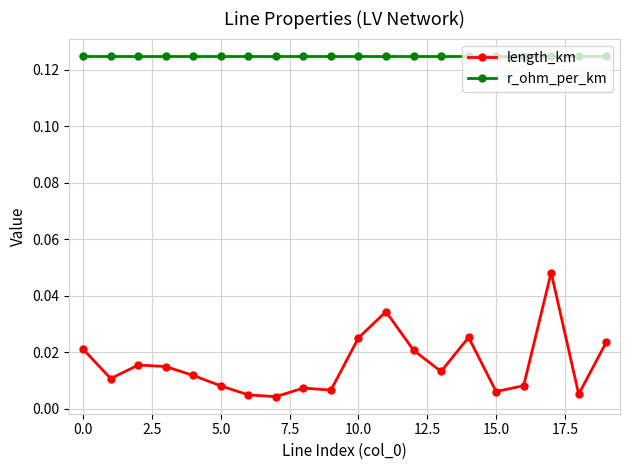

Rank the series by their maximum value, from highest to lowest.

r_ohm_per_km, length_km